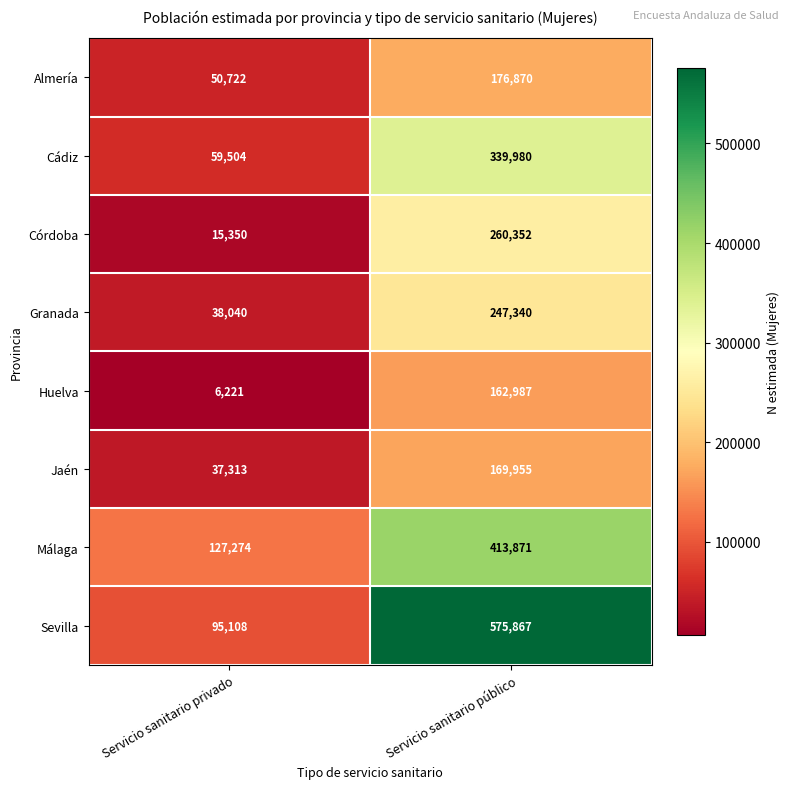

What is the total value across all series at Servicio sanitario privado?

429532